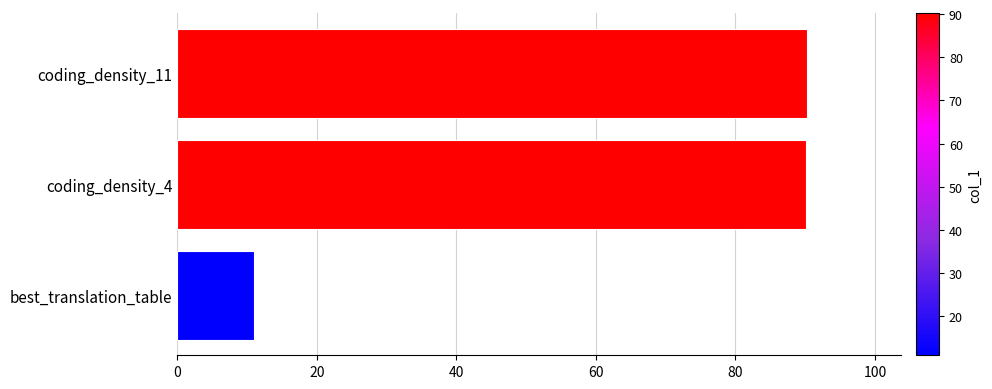

Are the bars horizontal?

Yes